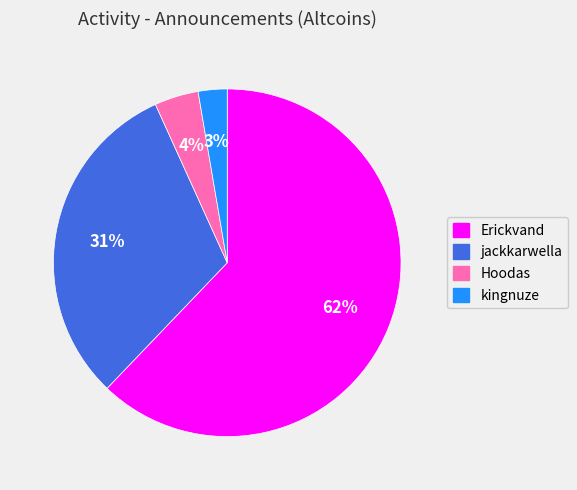

To the nearest percent, what is the combined percentage of jackkarwella and Erickvand?

93%